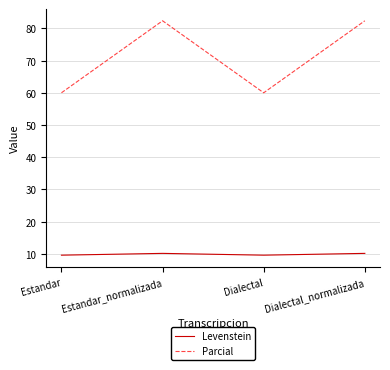

Reading left to right, transcribe all the data shown in this chart.

Levenstein: Estandar=9.6	Estandar_normalizada=10.1	Dialectal=9.6	Dialectal_normalizada=10.1
Parcial: Estandar=60.0	Estandar_normalizada=82.4	Dialectal=60.0	Dialectal_normalizada=82.4